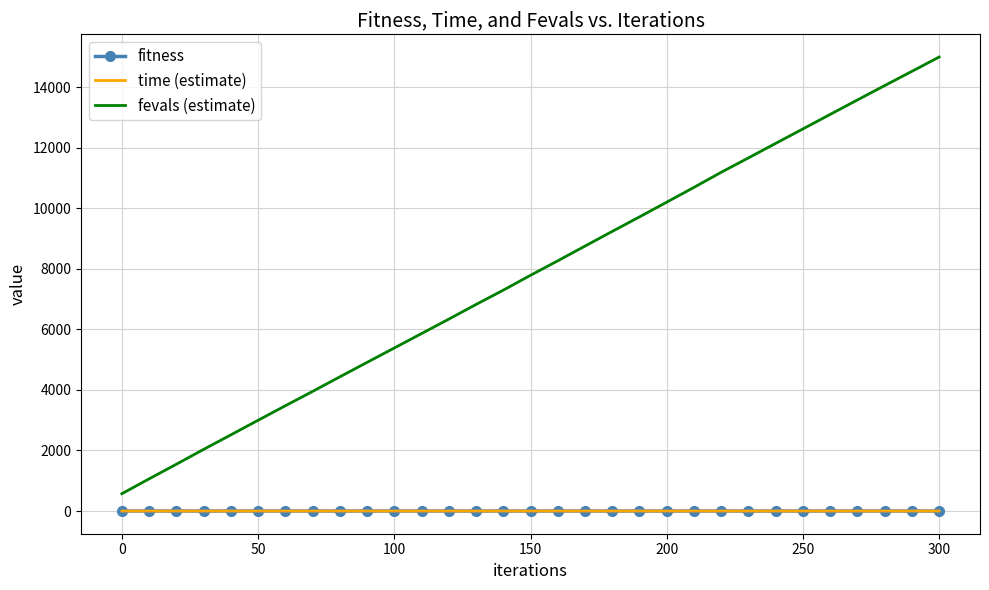

Which series has the largest range (max minus min)?

fevals (estimate)